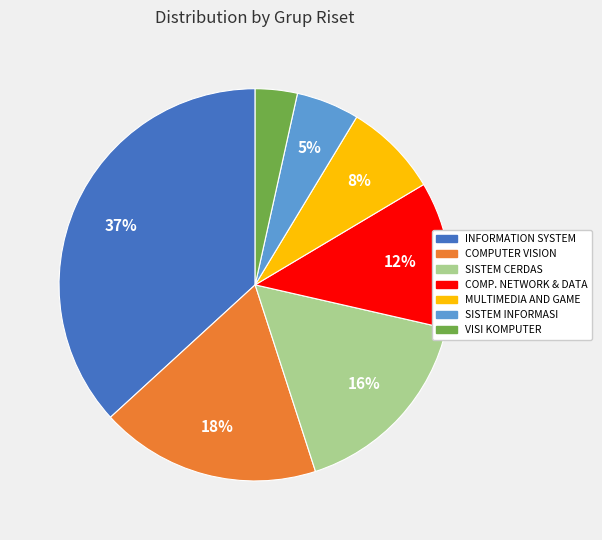

Count the number of slices in the pie.

7